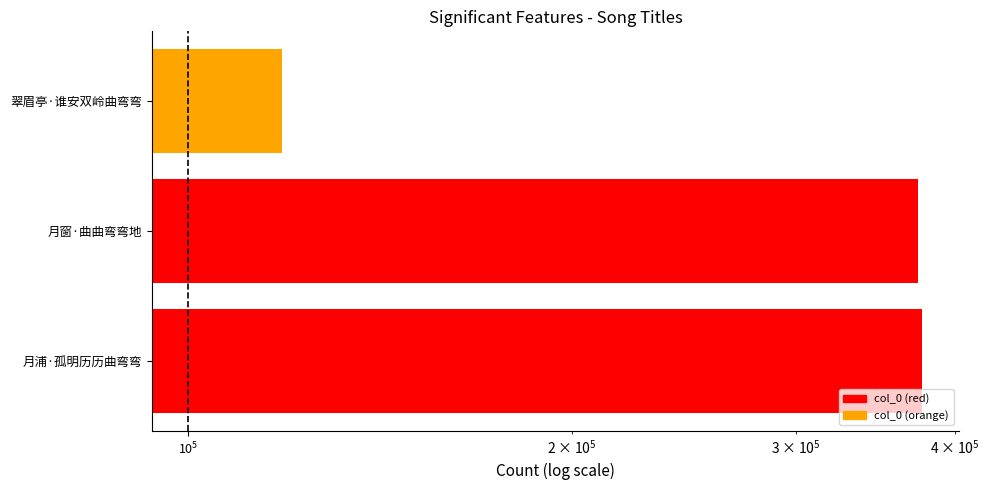

How many data points are less than 374317?

1